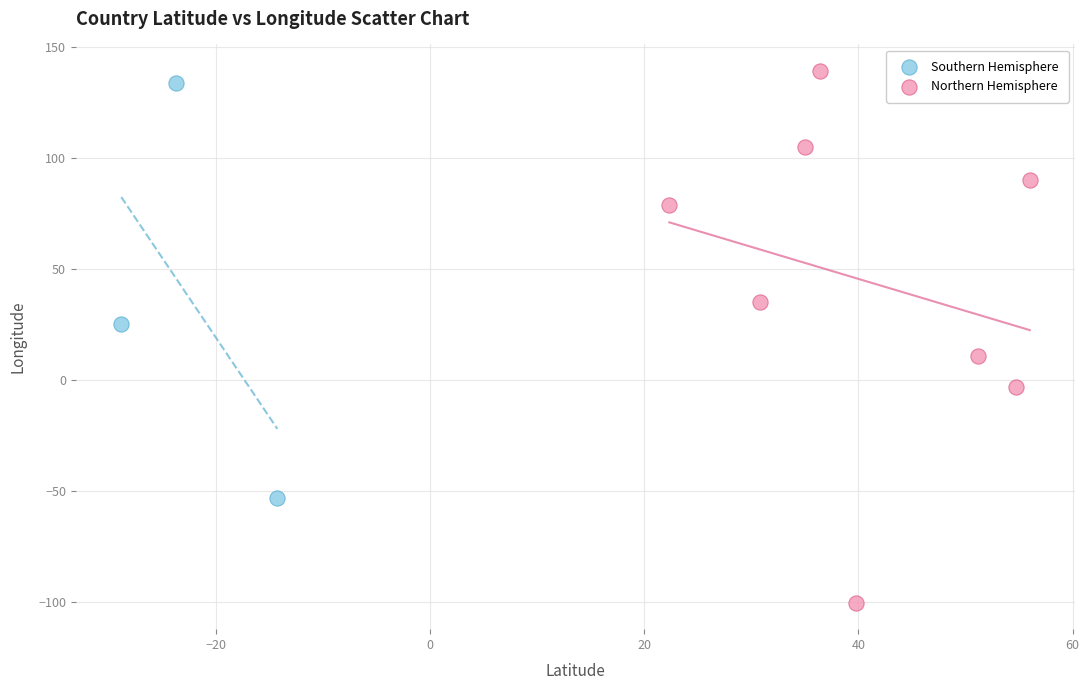

Which series has the widest spread of Y values?

Northern Hemisphere